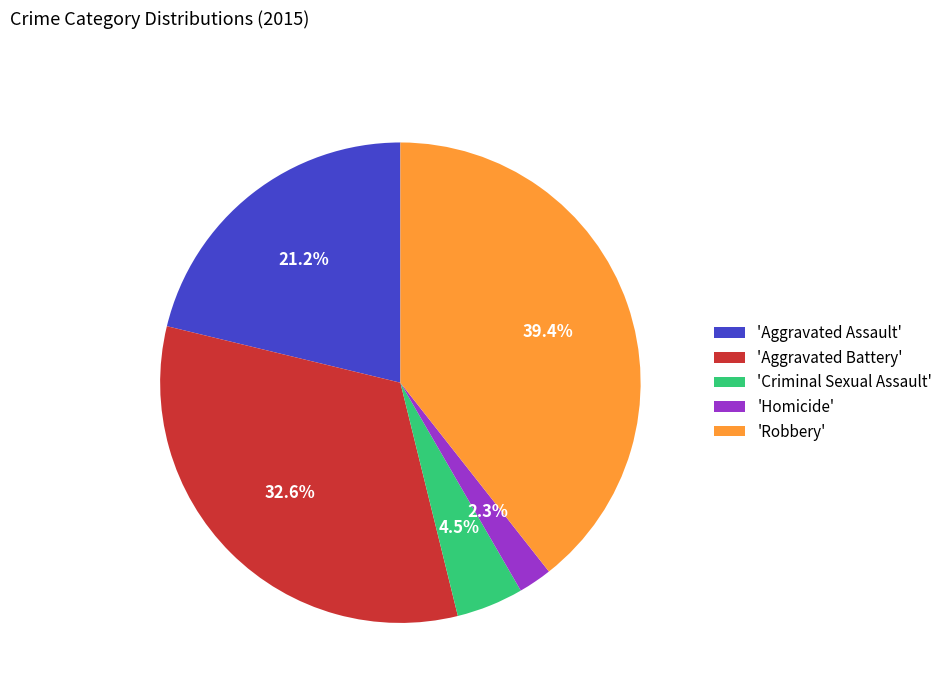

Rank the categories by value from highest to lowest.

'Robbery', 'Aggravated Battery', 'Aggravated Assault', 'Criminal Sexual Assault', 'Homicide'